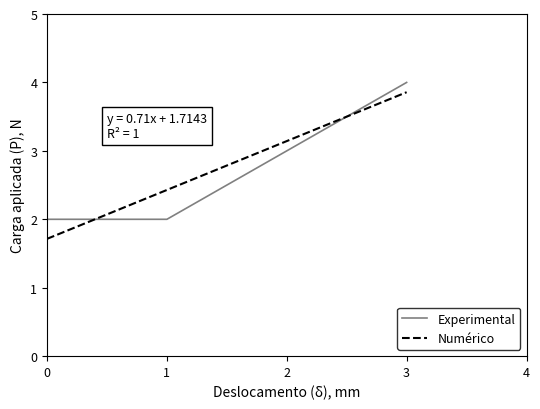

The Experimental series shows 3 at 0. True or false?

False